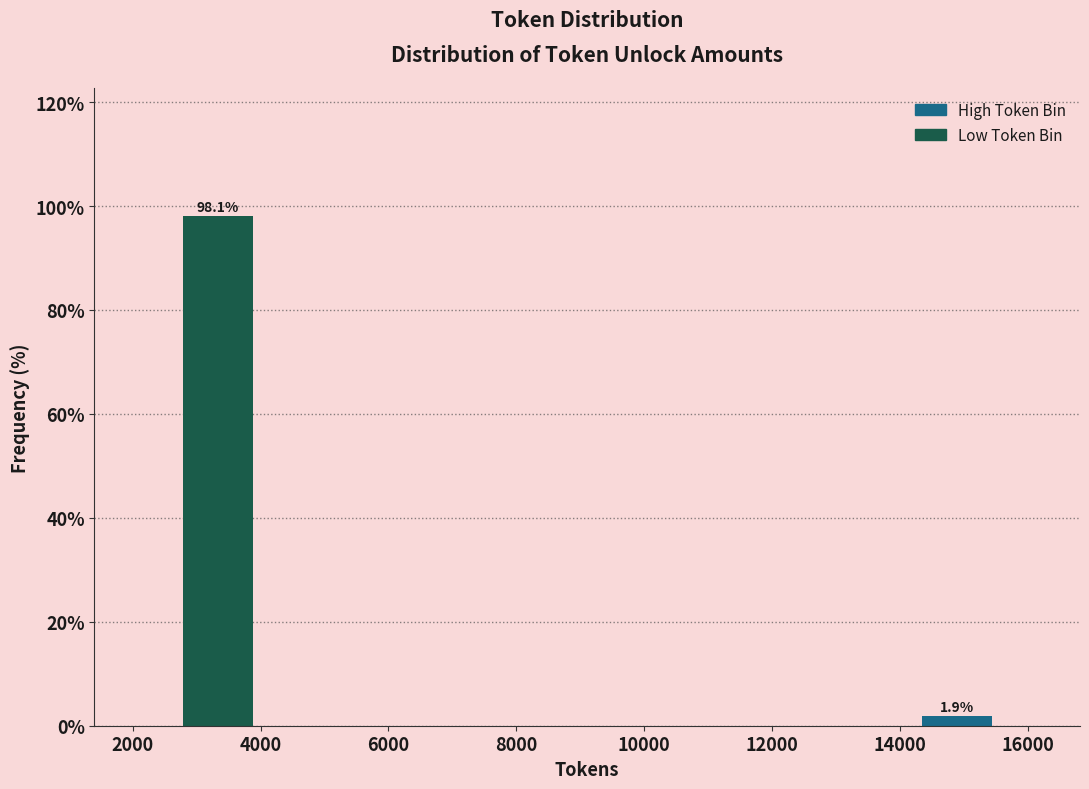

Over which range of the x-axis is the bar tallest?

2600 to 4000